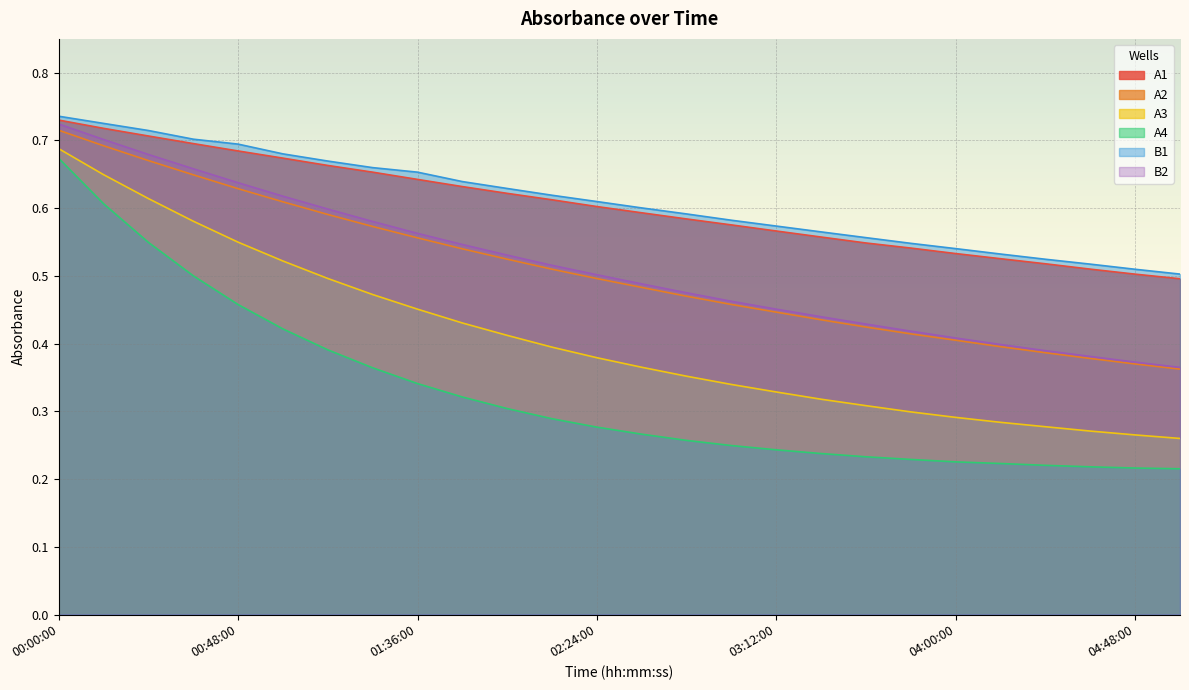

What is the total value across all series at 02:12:00?

2.9